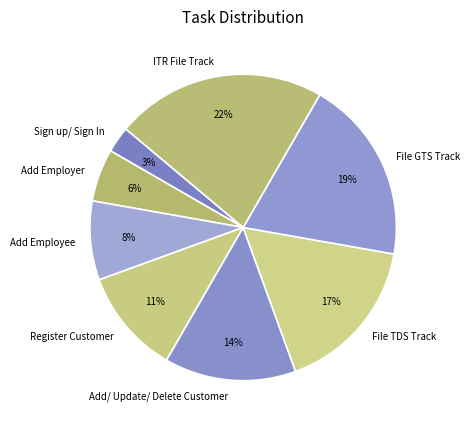

Is the sum of Sign up/ Sign In and File GTS Track greater than half?

No